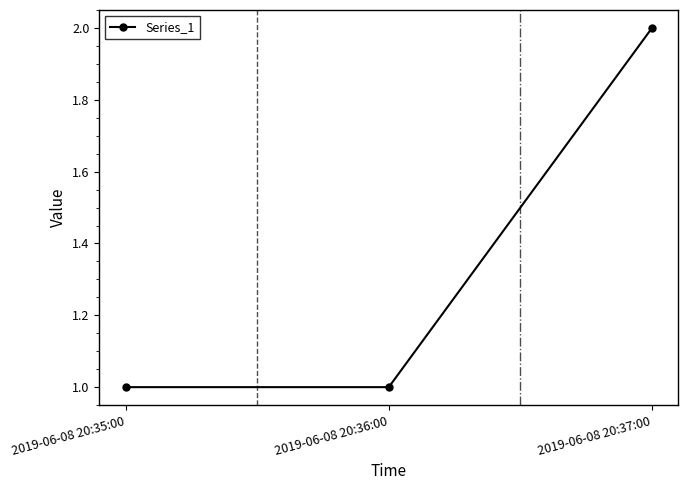

The chart shows a value of 1 at 2019-06-08 20:35:00. True or false?

True